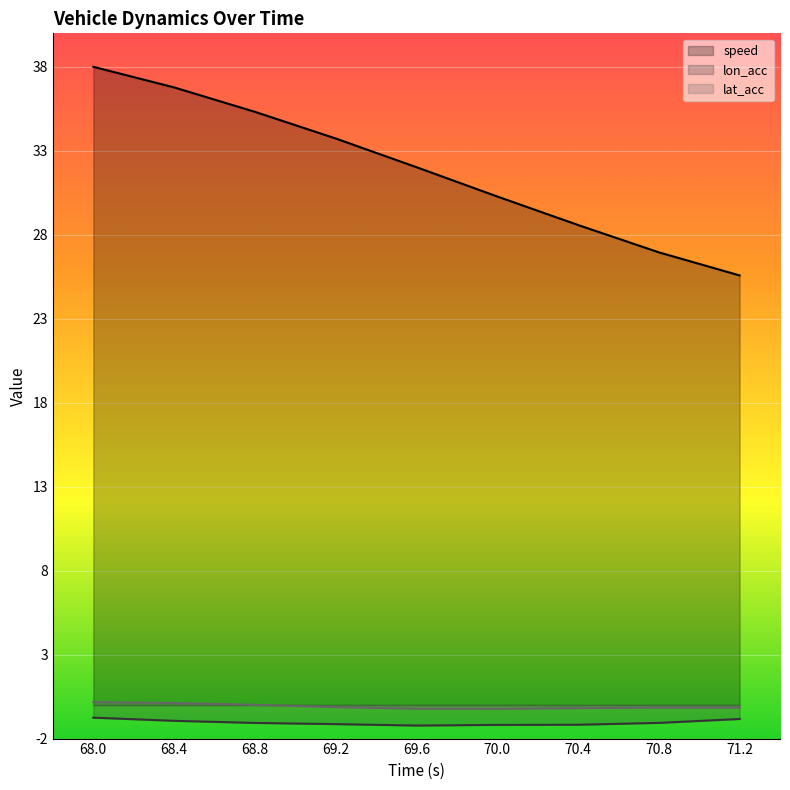

Reading left to right, what are all the values shown in this chart?

speed: 68.0=38.0	68.4=36.8	68.8=35.3	69.2=33.7	69.6=32.0	70.0=30.3	70.4=28.6	70.8=27.0	71.2=25.6
lon_acc: 68.0=-0.8	68.4=-0.9	68.8=-1.1	69.2=-1.1	69.6=-1.2	70.0=-1.2	70.4=-1.2	70.8=-1.1	71.2=-0.8
lat_acc: 68.0=0.2	68.4=0.1	68.8=0.0	69.2=-0.1	69.6=-0.2	70.0=-0.2	70.4=-0.2	70.8=-0.2	71.2=-0.2